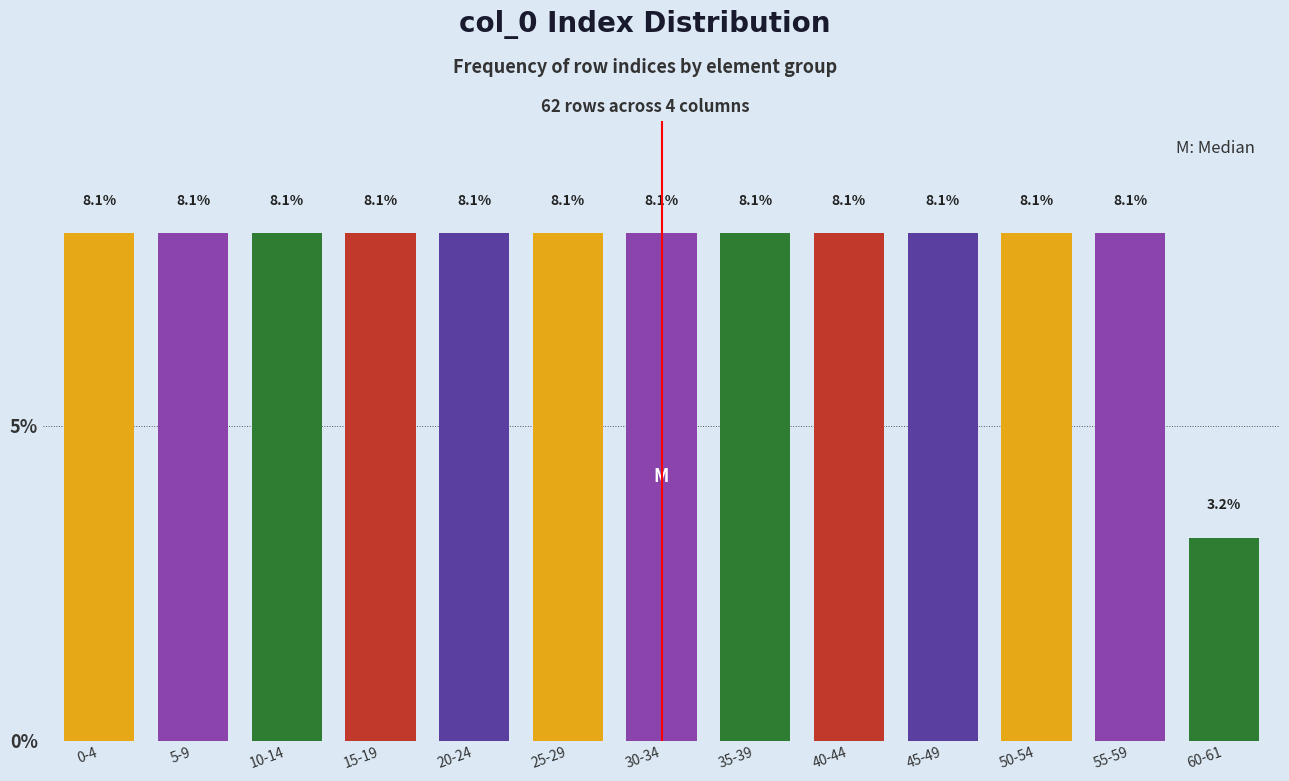

Reading right to left, list all the values displayed in this chart.

60-61=3.2	55-59=8.1	50-54=8.1	45-49=8.1	40-44=8.1	35-39=8.1	30-34=8.1	25-29=8.1	20-24=8.1	15-19=8.1	10-14=8.1	5-9=8.1	0-4=8.1